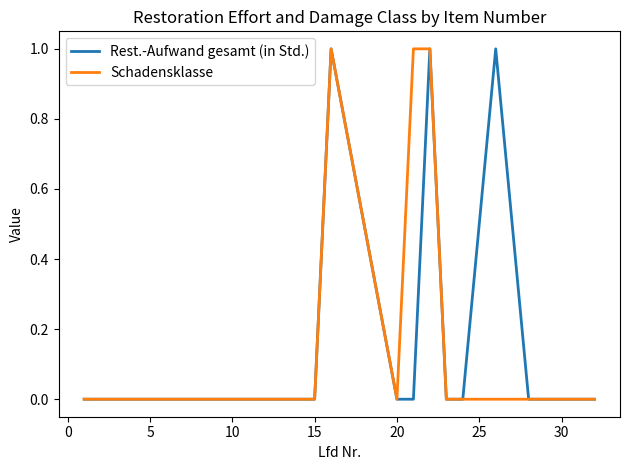

True or false: Rest.-Aufwand gesamt (in Std.) has more than 2 points higher than both neighbors.

True